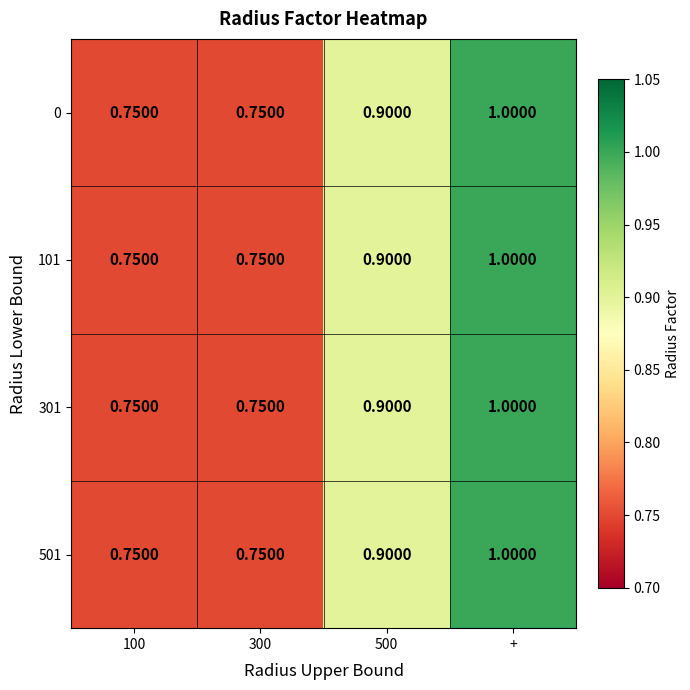

At which category is the sum across all series the highest?

+